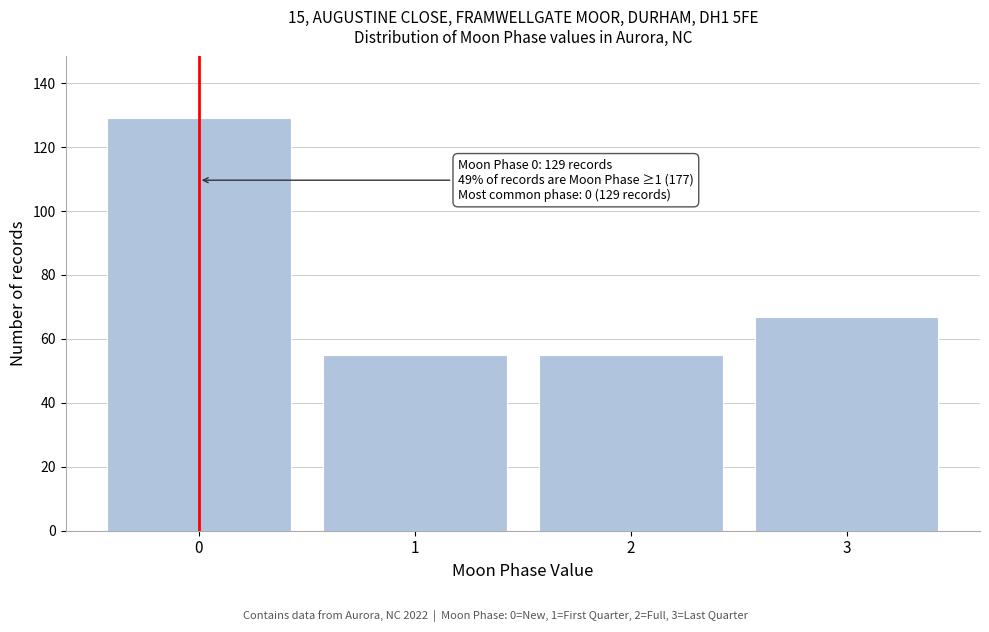

Reading left to right, what are all the values shown in this chart?

0=129	1=55	2=55	3=67